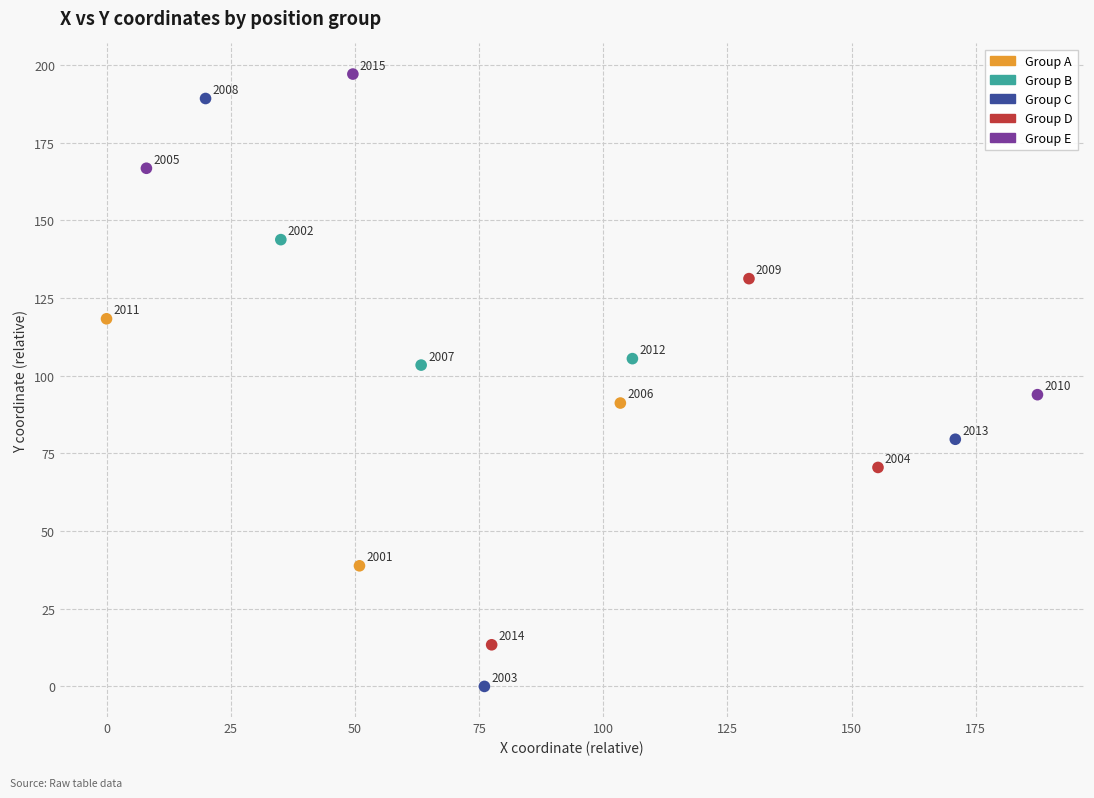

Which series contains the lowest Y value?

Group C